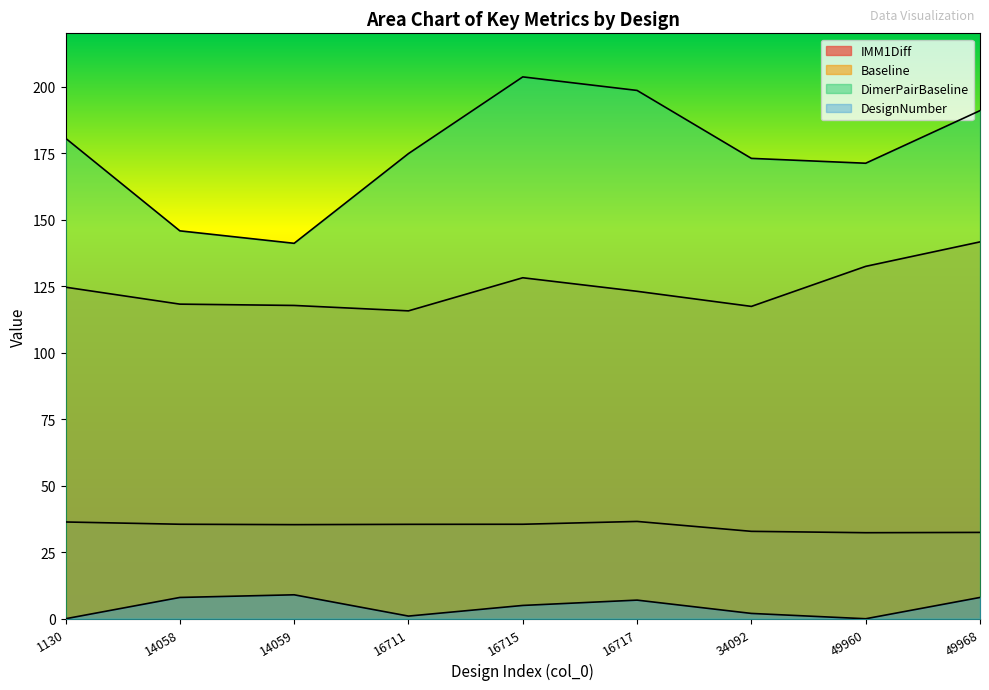

At which label does IMM1Diff first exceed 35?

1130